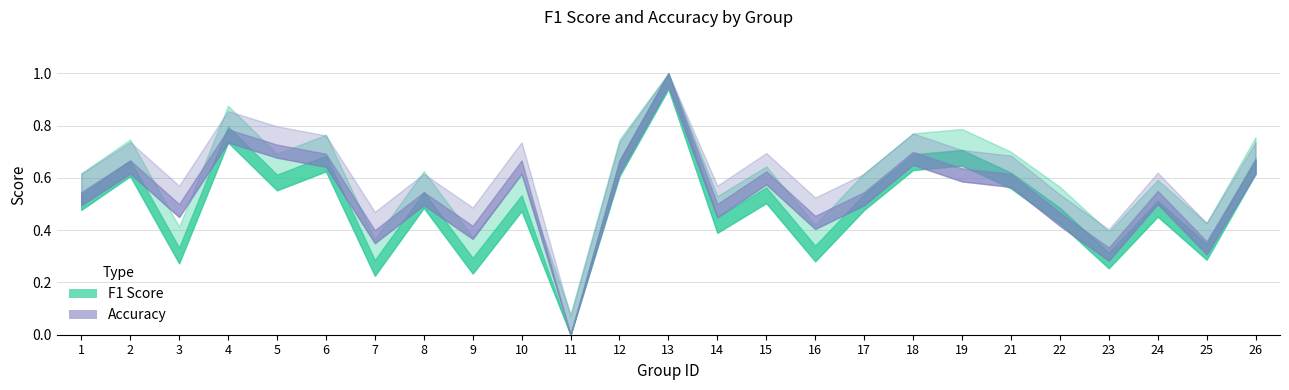

Between 14 and 25, which series saw the biggest shift?

accuracy